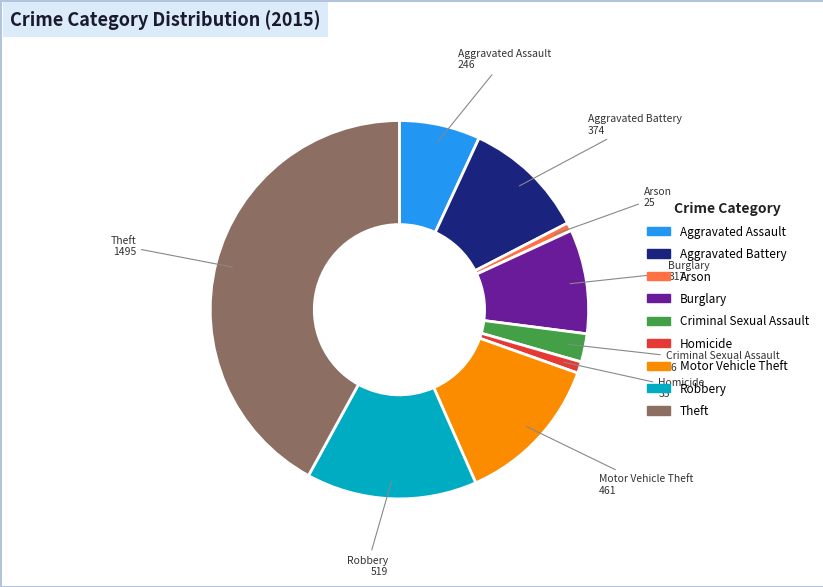

Does Robbery account for over 50% of the chart?

No